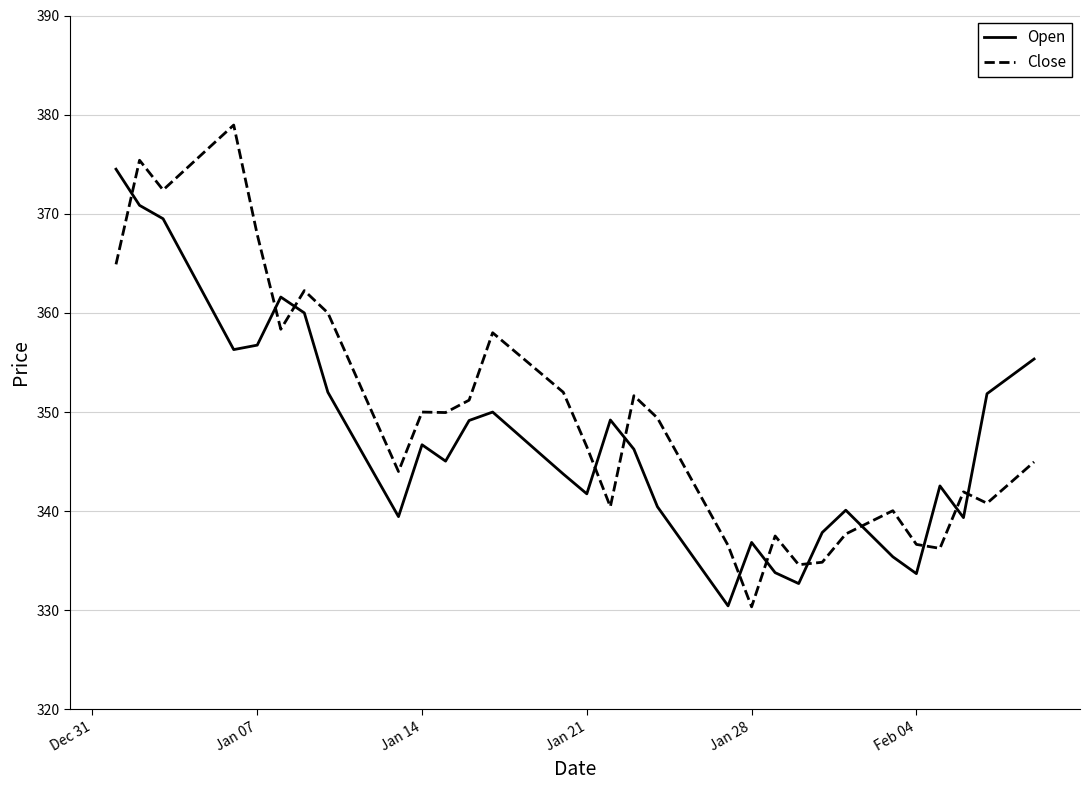

Which series has the largest total across all categories?

Close